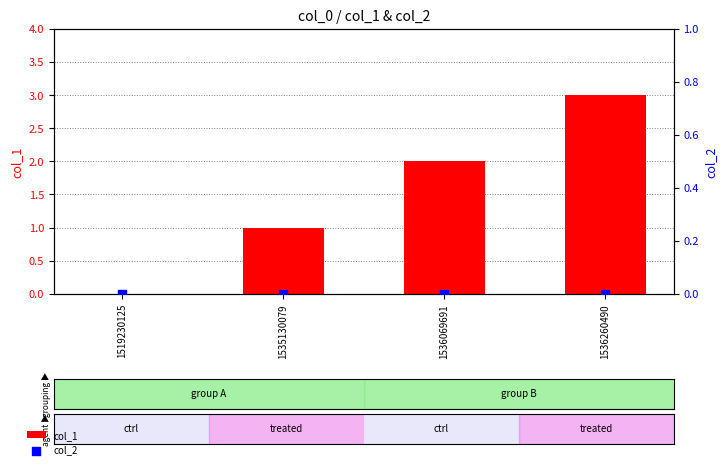

Is the value of col_2 at 1536260490 greater than the value of col_1 at 1536260490?

No